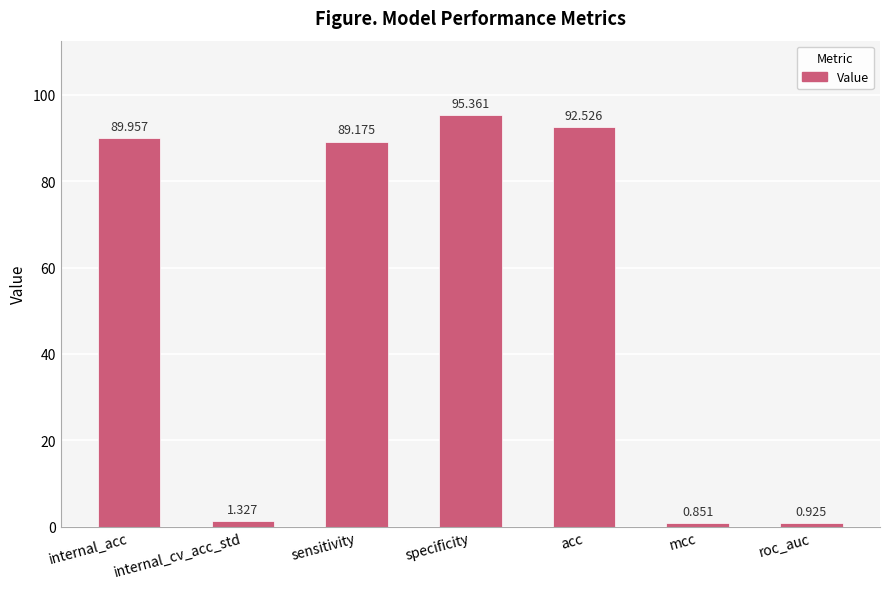

Where does the data first go above 89?

internal_acc